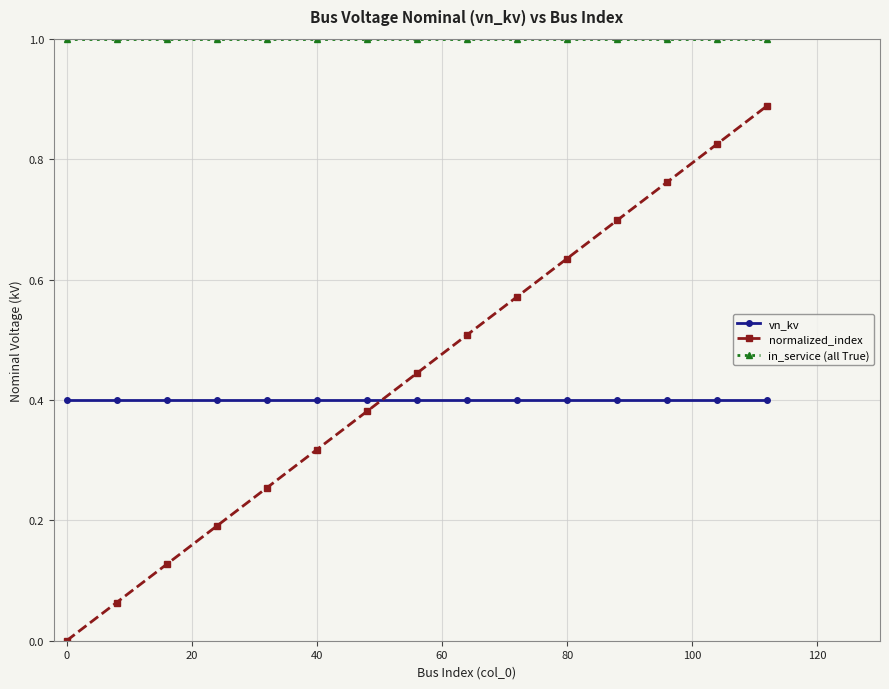

Rank the series by their maximum value, from lowest to highest.

vn_kv, normalized_index, in_service (all True)